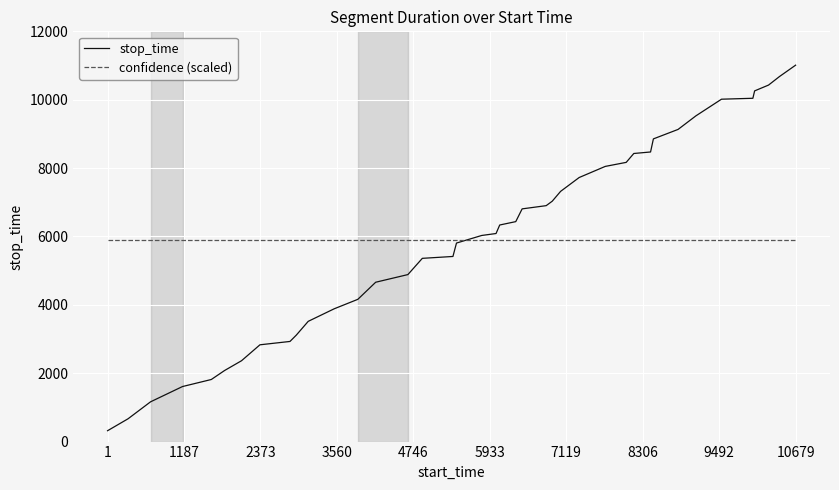

What is the smallest value displayed?

318.0